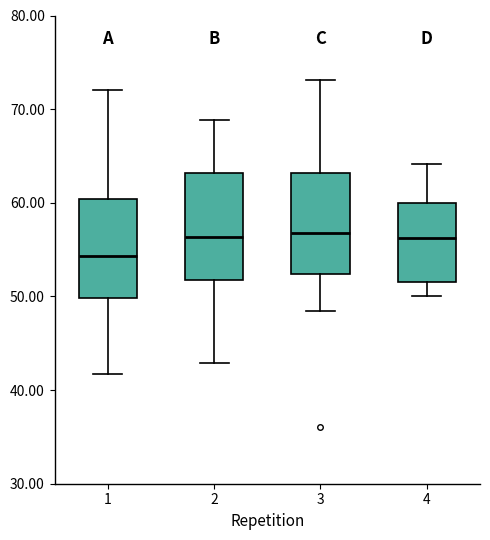

Reading left to right, transcribe this box plot: for each box, give where its median line is, the range the box spans, and where its two whiskers end, as read against the y-axis. The values are not printed on the chart, so give them approximately, as read against the axis.

1: median 54, box 50 to 60, whiskers 42 to 72
2: median 56, box 52 to 63, whiskers 43 to 69
3: median 57, box 52 to 63, whiskers 48 to 73
4: median 56, box 52 to 60, whiskers 50 to 64